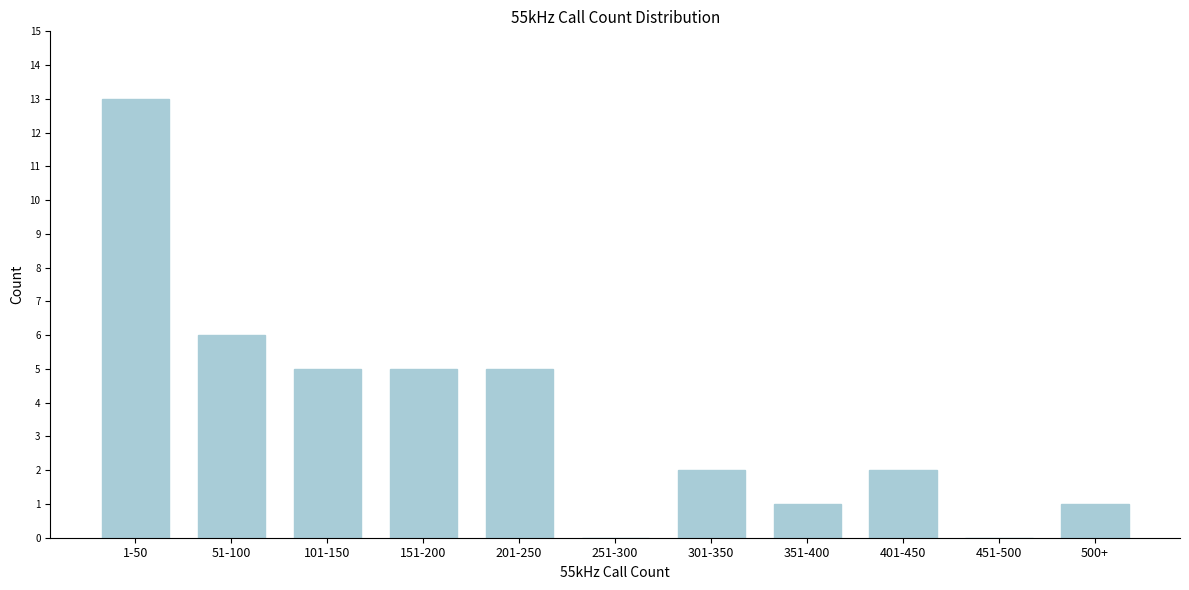

Reading left to right, transcribe all the data shown in this chart.

1-50=13	51-100=6	101-150=5	151-200=5	201-250=5	251-300=0	301-350=2	351-400=1	401-450=2	451-500=0	500+=1